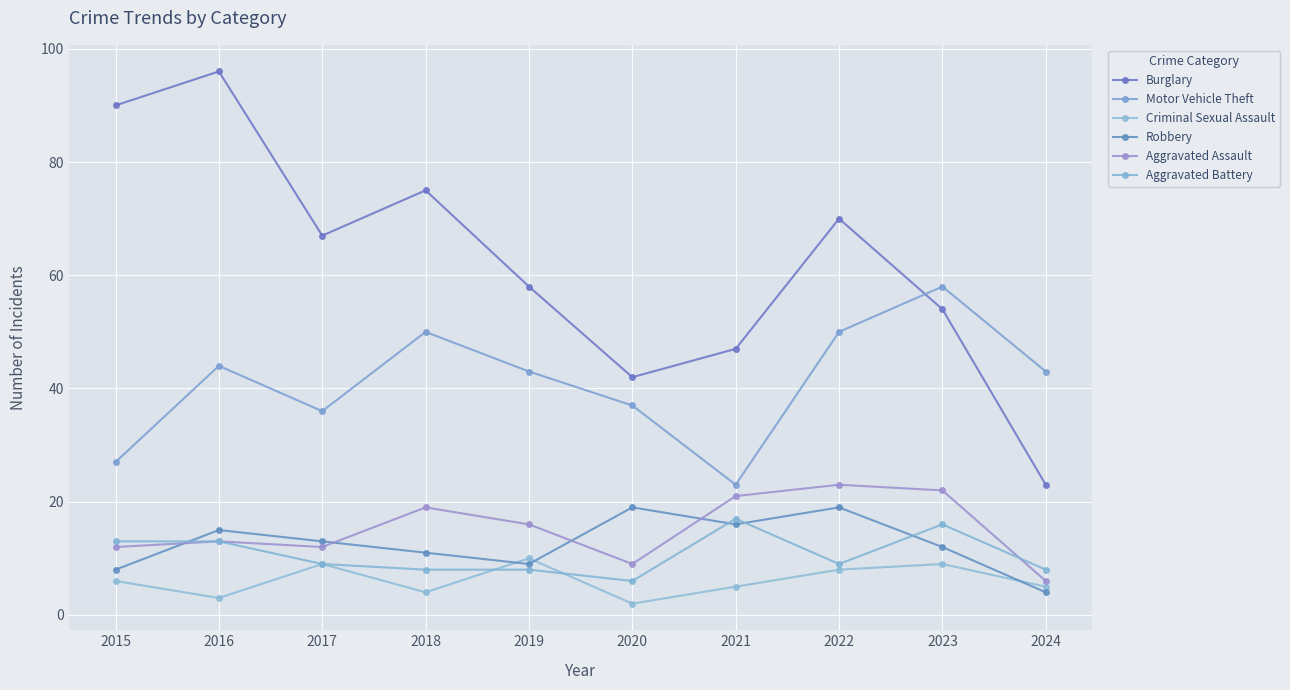

What is the value of the Aggravated Assault point at the 2nd from the left?

13